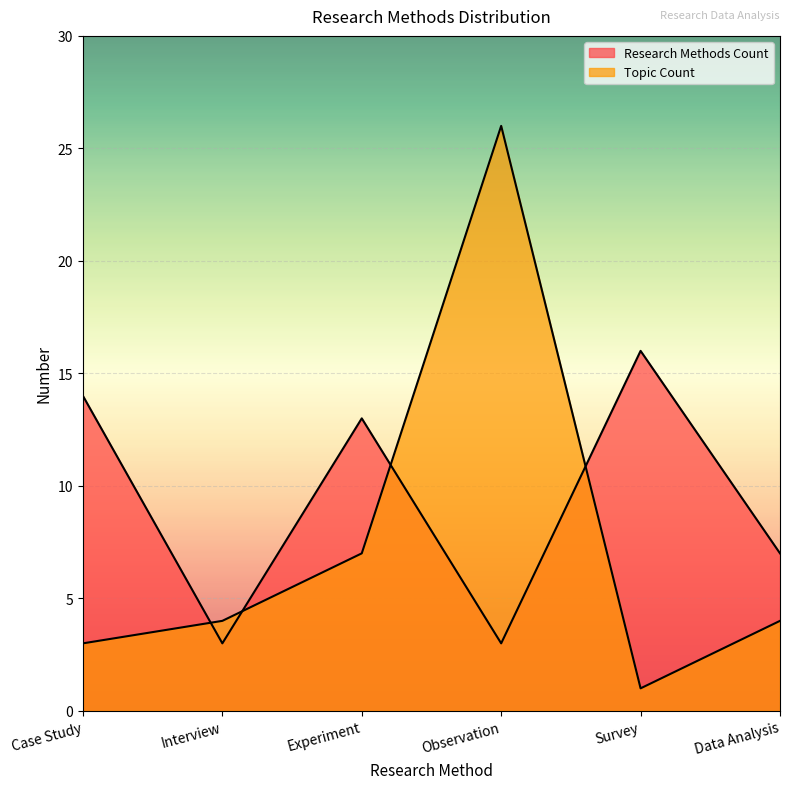

At which category does the chart reach its peak across all series?

Observation